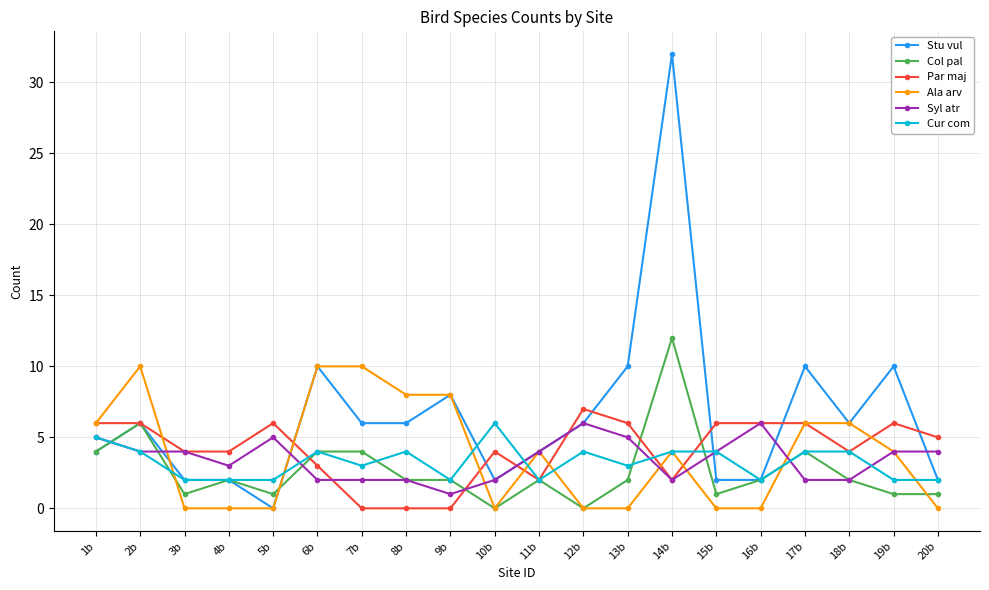

At which category does the chart reach its peak across all series?

14b